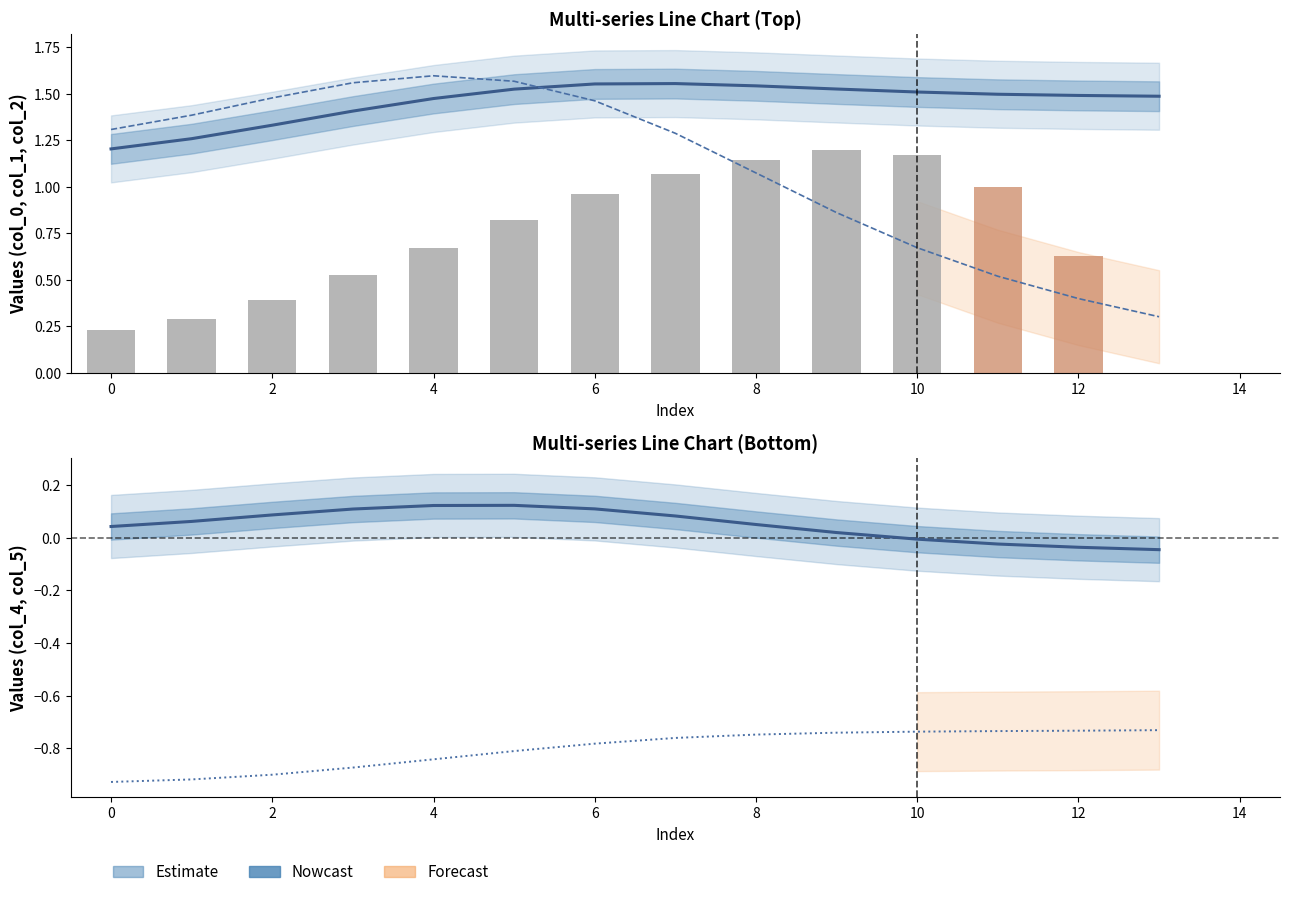

Count the number of categories in the chart.

14